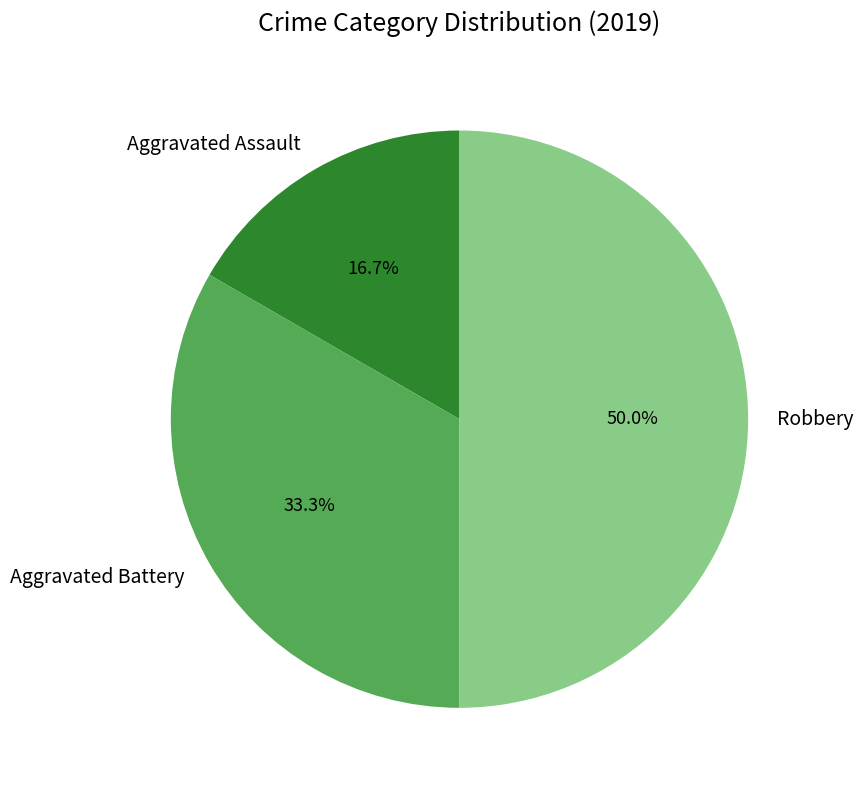

Which category has the biggest portion of the pie?

Robbery